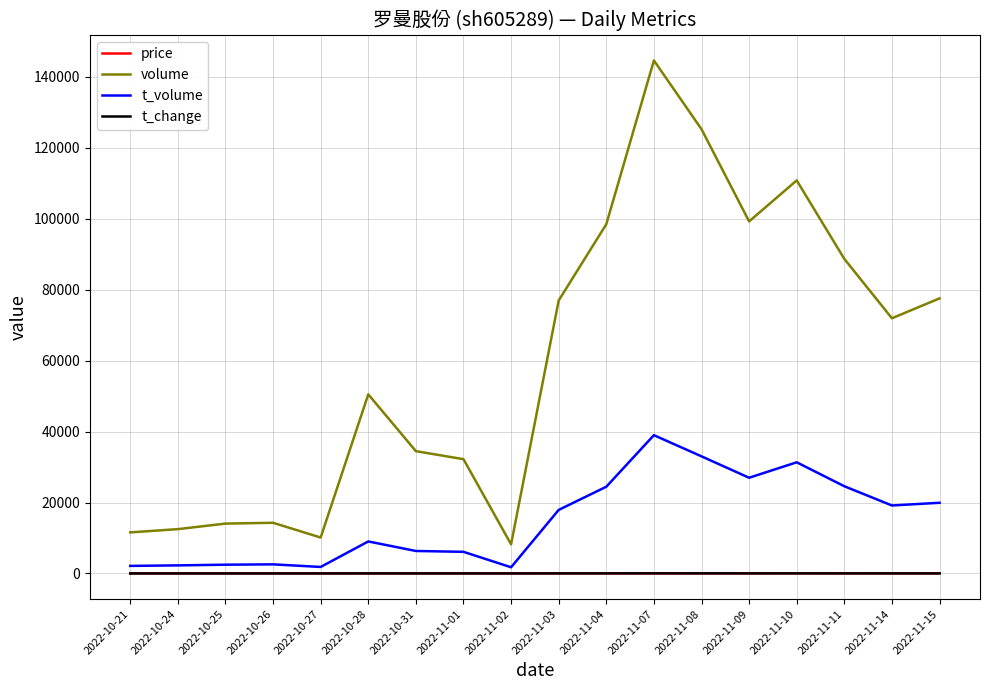

What is the maximum value for volume?

144655.0